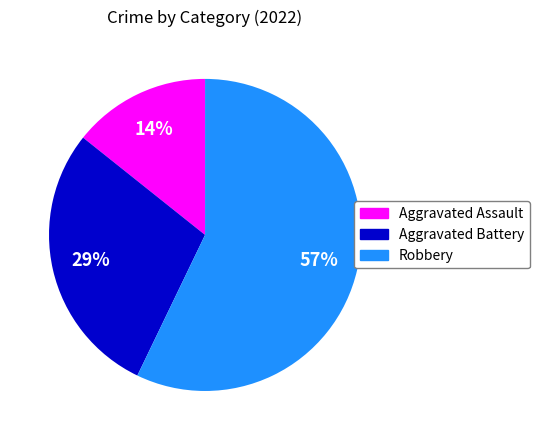

To the nearest percent, what is the difference between the largest and smallest slice percentages?

43%